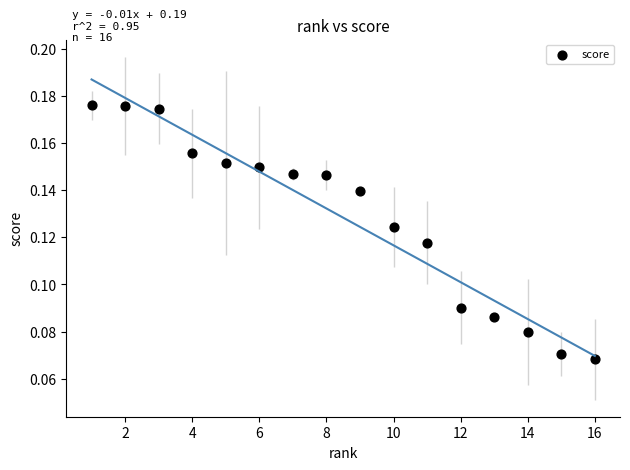

What is the range of X values (max minus min)?

15.0